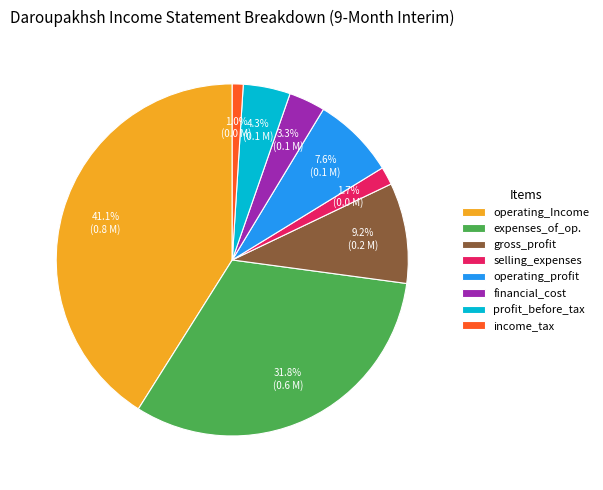

How many slices are in this pie chart?

8